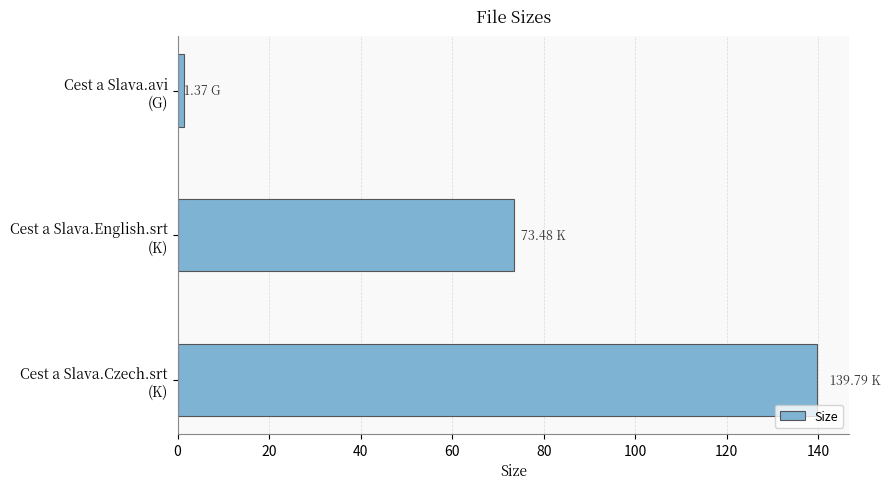

At which category does the chart reach its minimum across all series?

Cest a Slava.avi
(G)